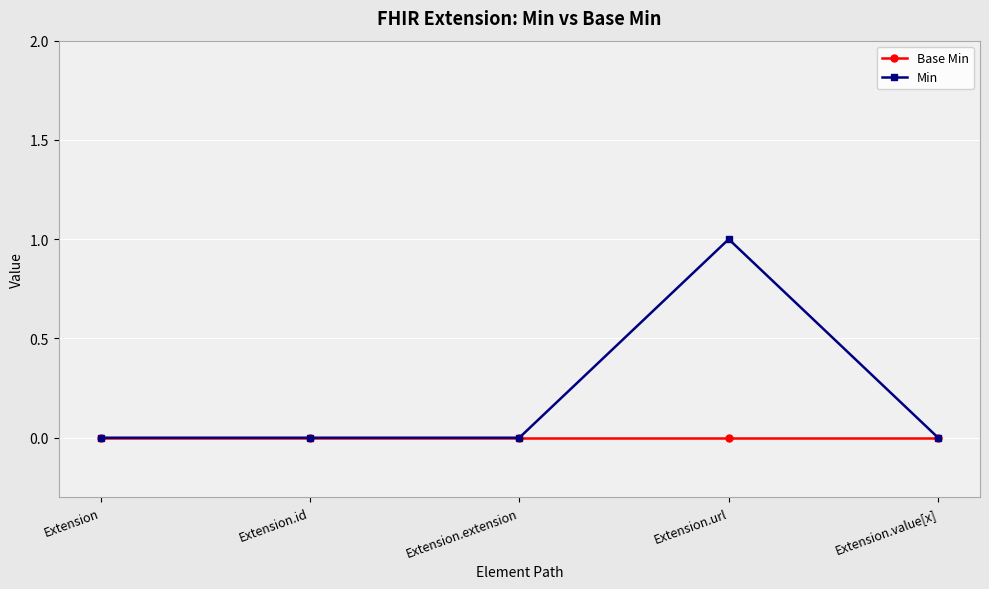

At which category is the sum across all series the highest?

Extension.url